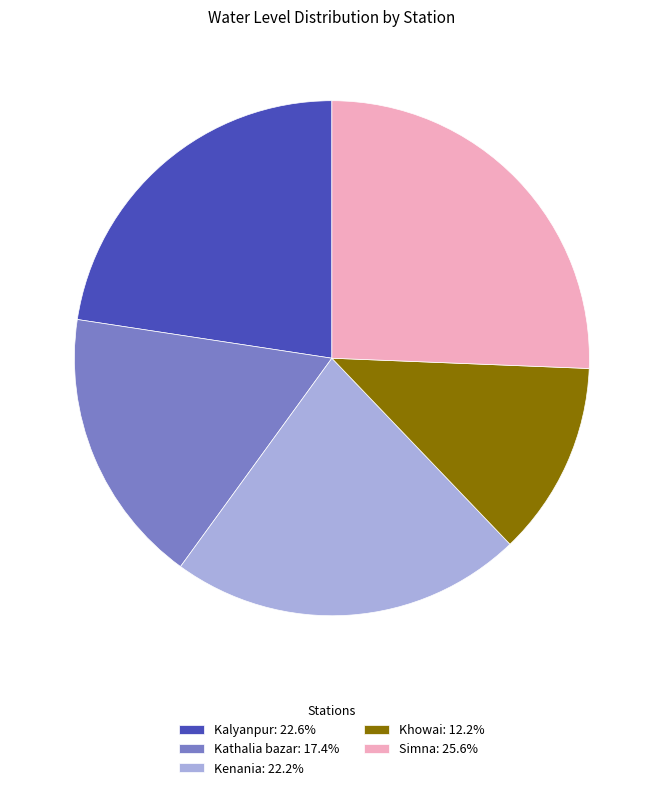

The Kathalia bazar slice represents 25% of the pie. True or false?

False